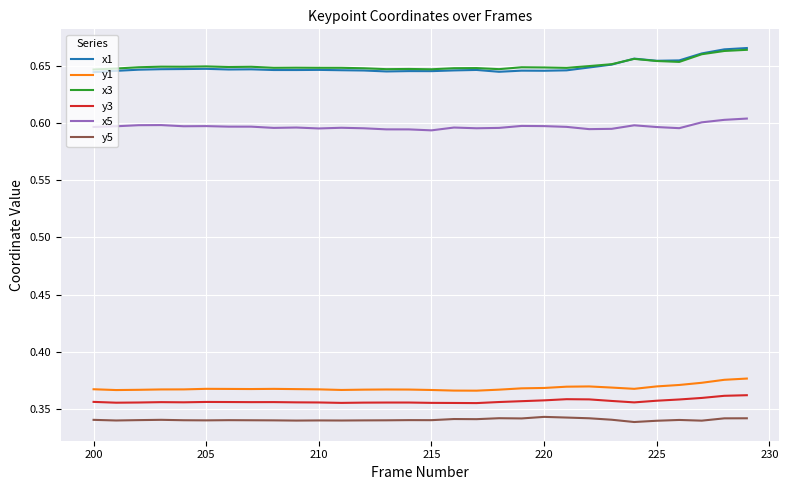

Which series has the widest spread of values?

x1